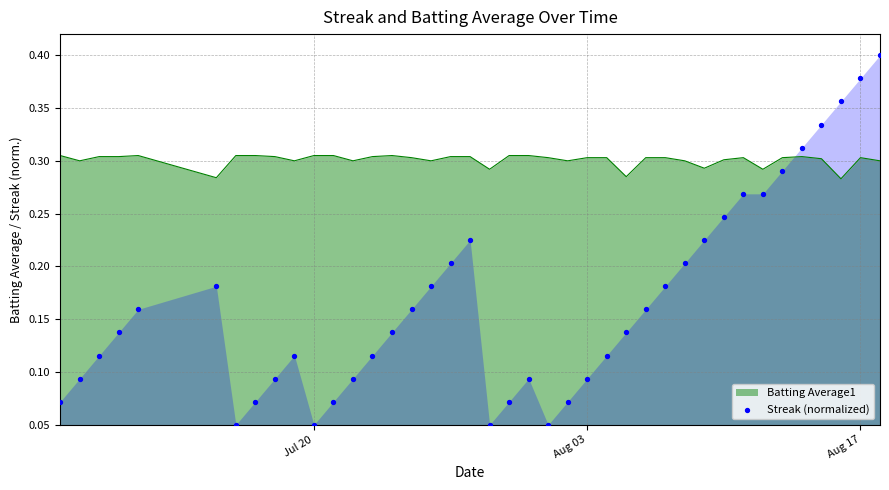

True or false: Batting Average1 has a value of 0.2 at Aug 03.

False